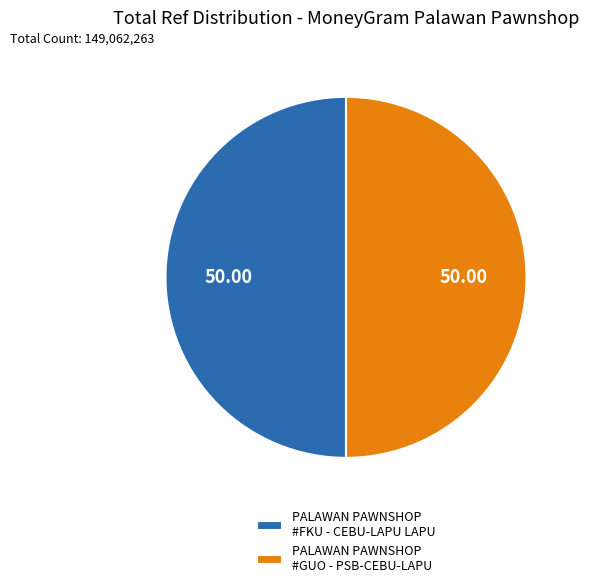

Is the sum of PALAWAN PAWNSHOP #GUO - PSB-CEBU-LAPU and PALAWAN PAWNSHOP #FKU - CEBU-LAPU LAPU greater than half?

Yes